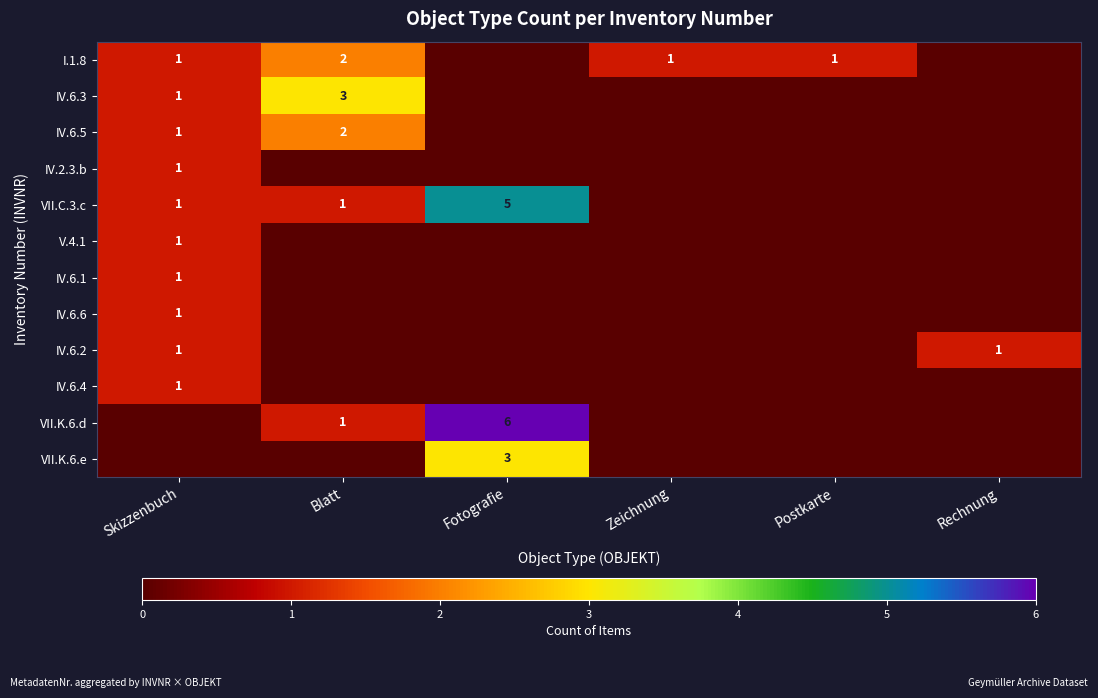

Between Zeichnung and Postkarte, which is larger?

Zeichnung